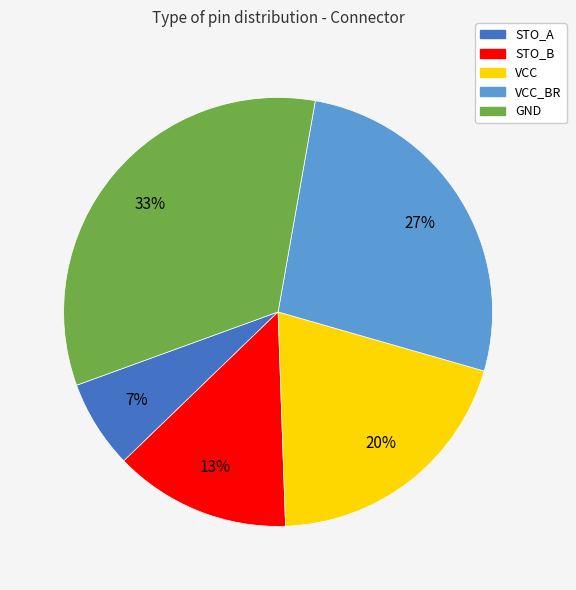

Combined, do STO_B and STO_A account for over 50%?

No